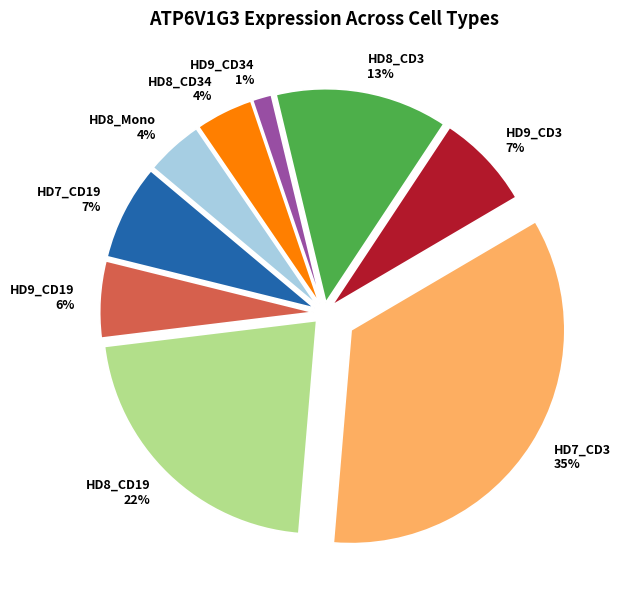

Between HD9_CD19 and HD9_CD34, which is larger?

HD9_CD19